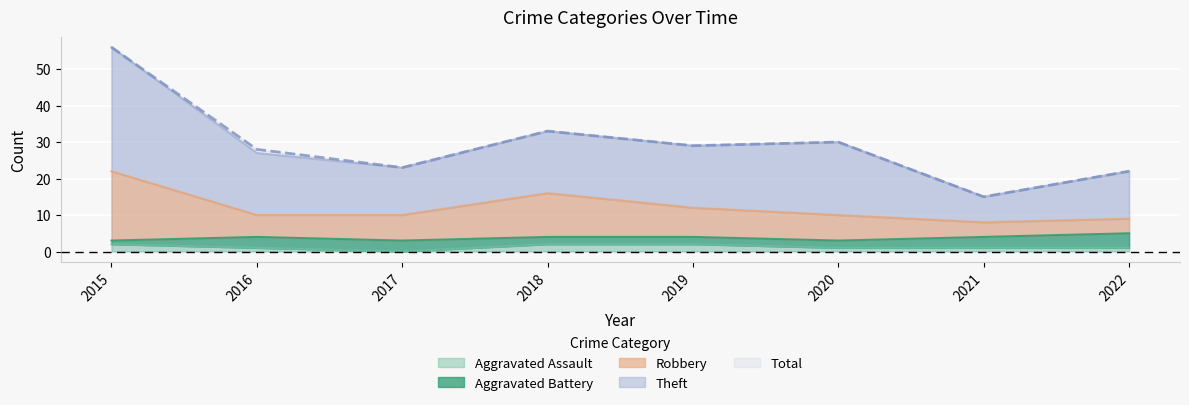

Which label corresponds to the largest value in the chart?

2015